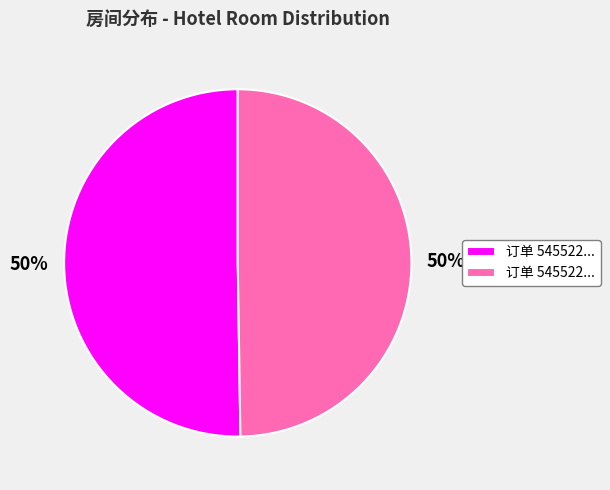

To the nearest percent, what is the average slice percentage?

50%